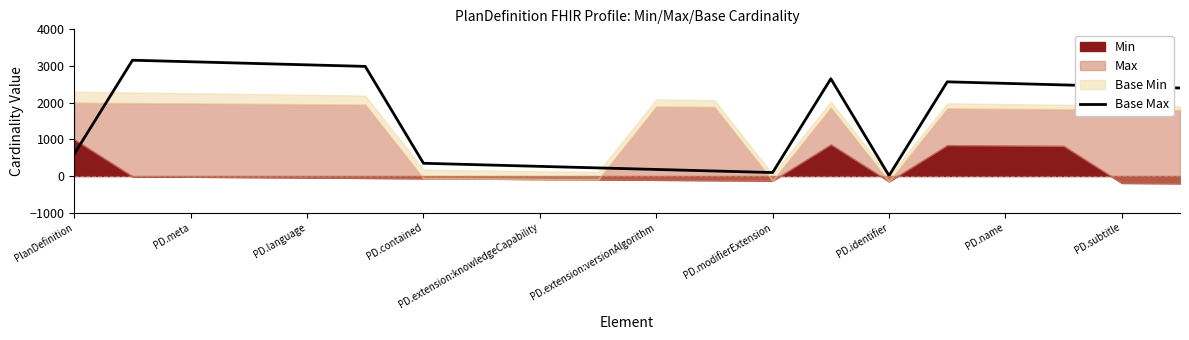

What is the maximum value shown in the chart?

3157.9